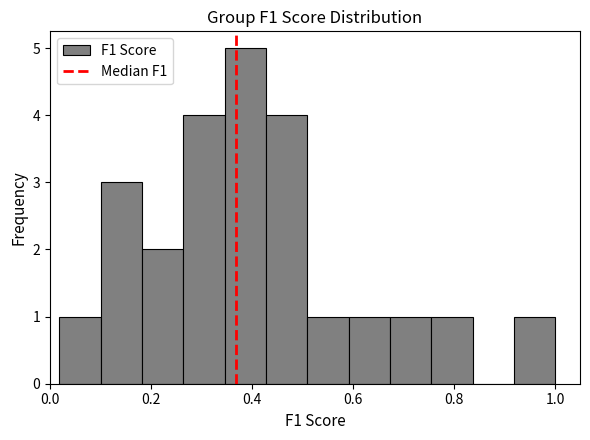

Over which range of the x-axis is the bar tallest?

0.34 to 0.42